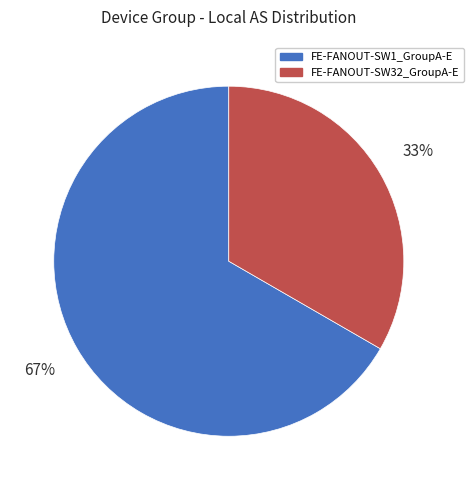

Count the number of slices in the pie.

2